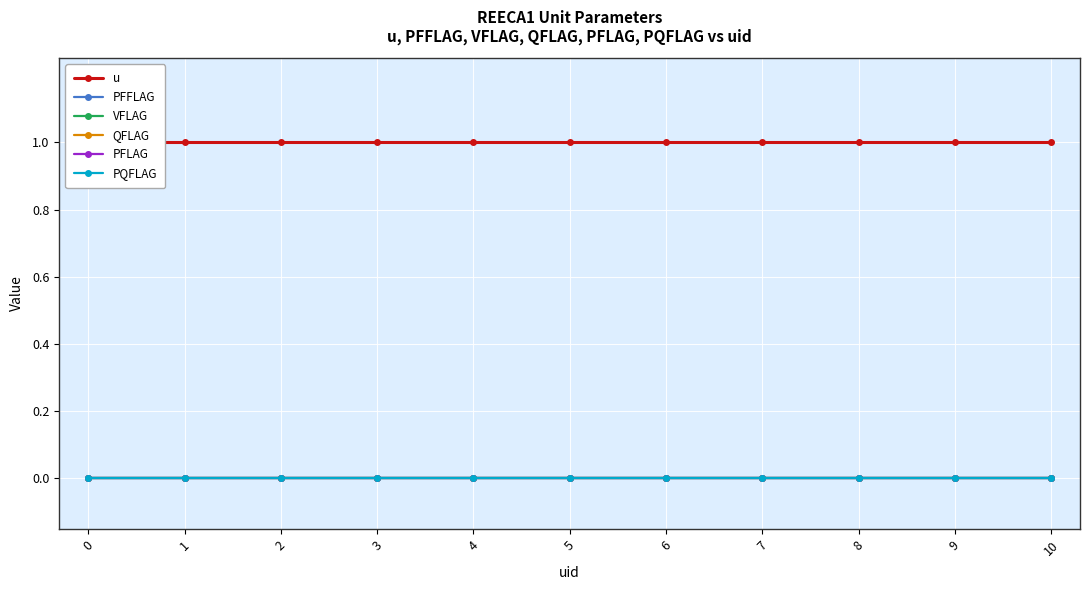

What is the sum of all u values?

11